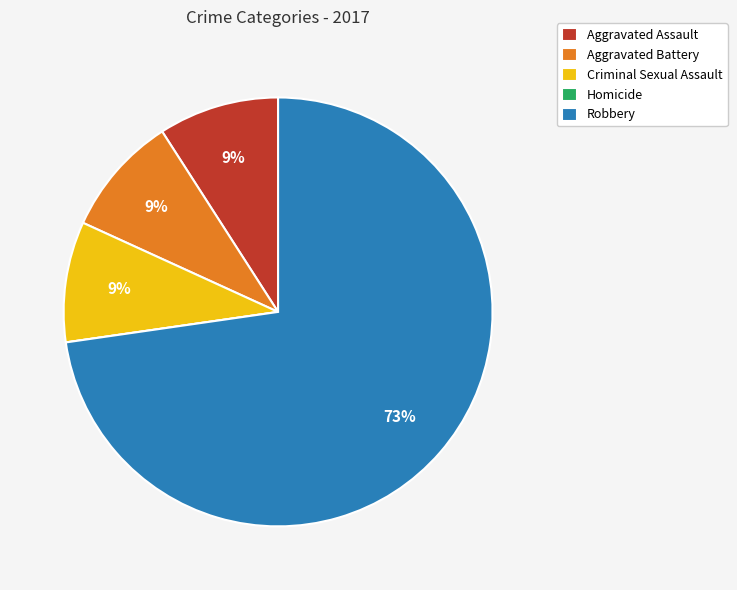

Combined, do Criminal Sexual Assault and Aggravated Assault account for over 50%?

No